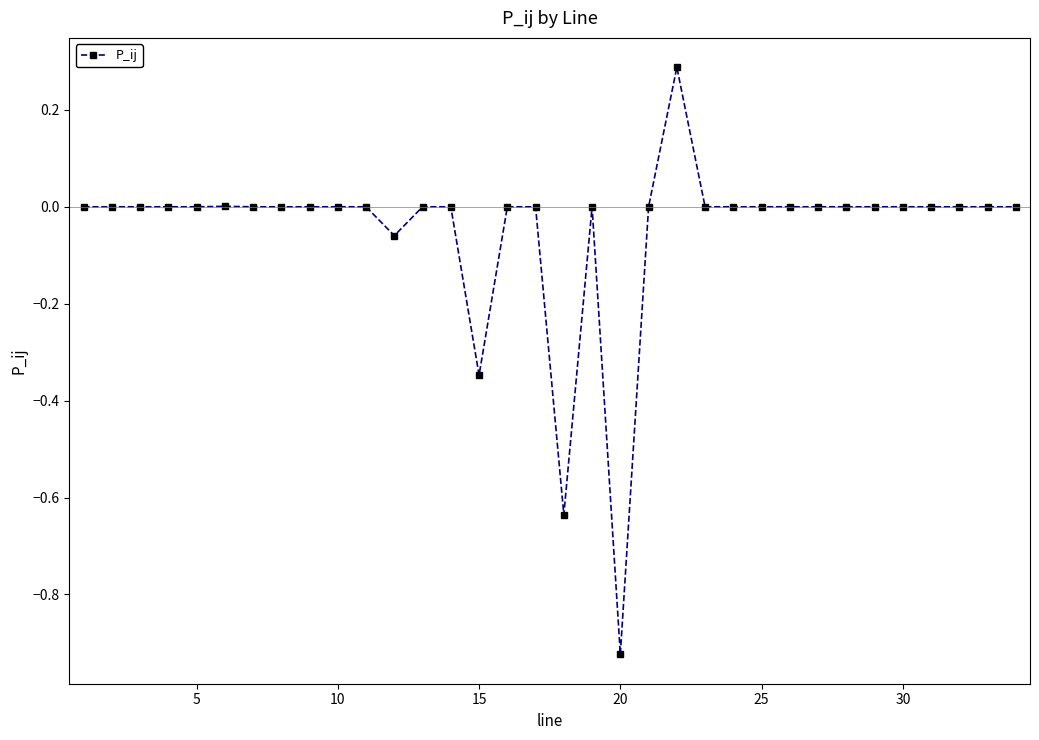

What is the difference between the maximum and second lowest values?

0.9